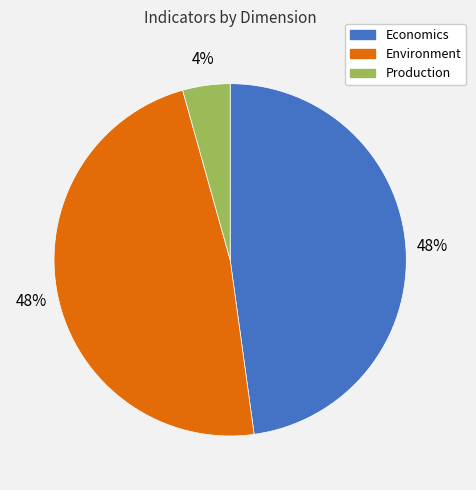

Does any single category account for the majority?

No